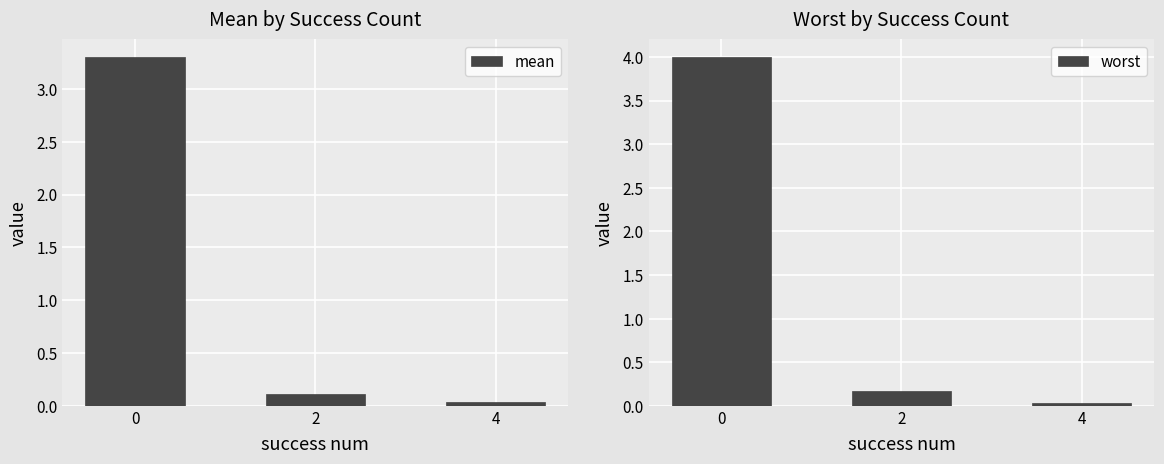

What is the total value across all series at 0?

7.3